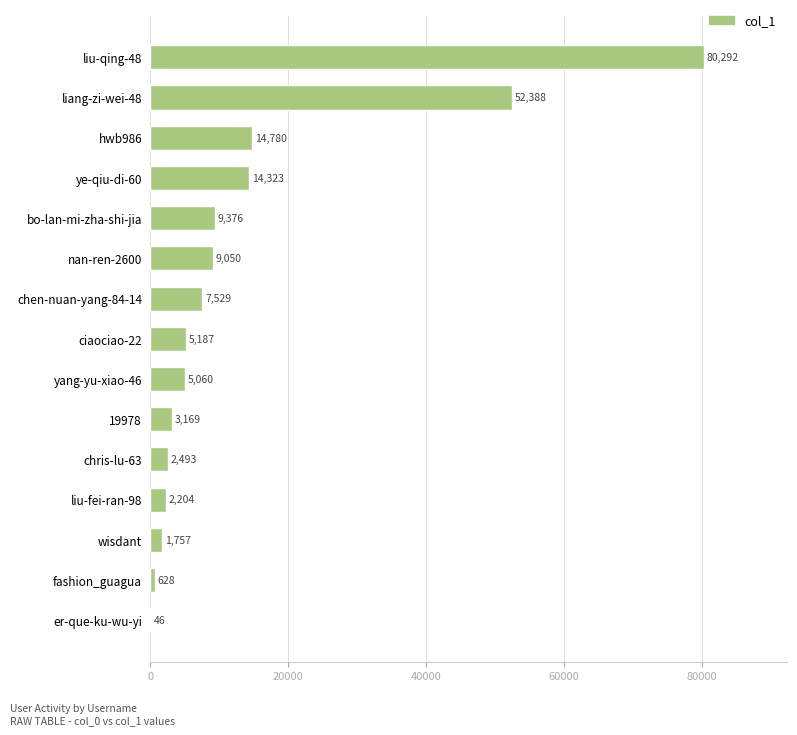

What is the maximum value shown in the chart?

80292